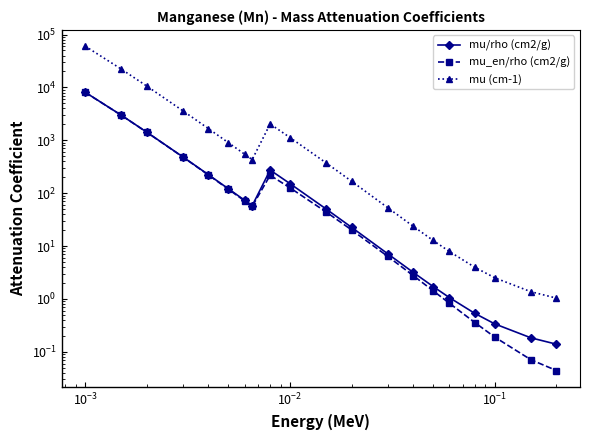

Which series has the largest total across all categories?

mu (cm-1)